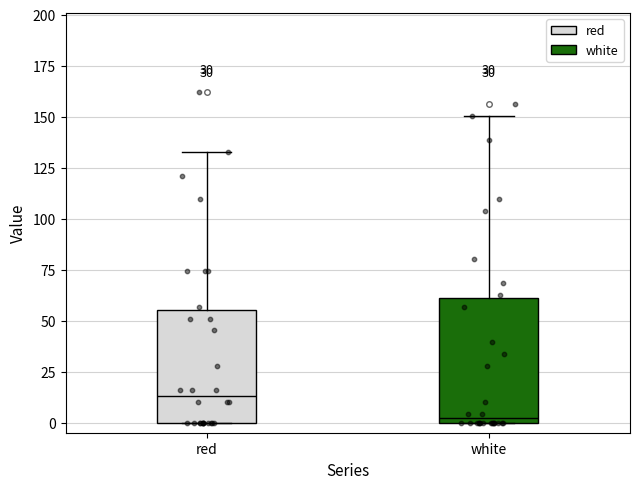

Where does the upper whisker of the box for white end on the y-axis? The values are not printed on the chart, so give them approximately, as read against the axis.

150